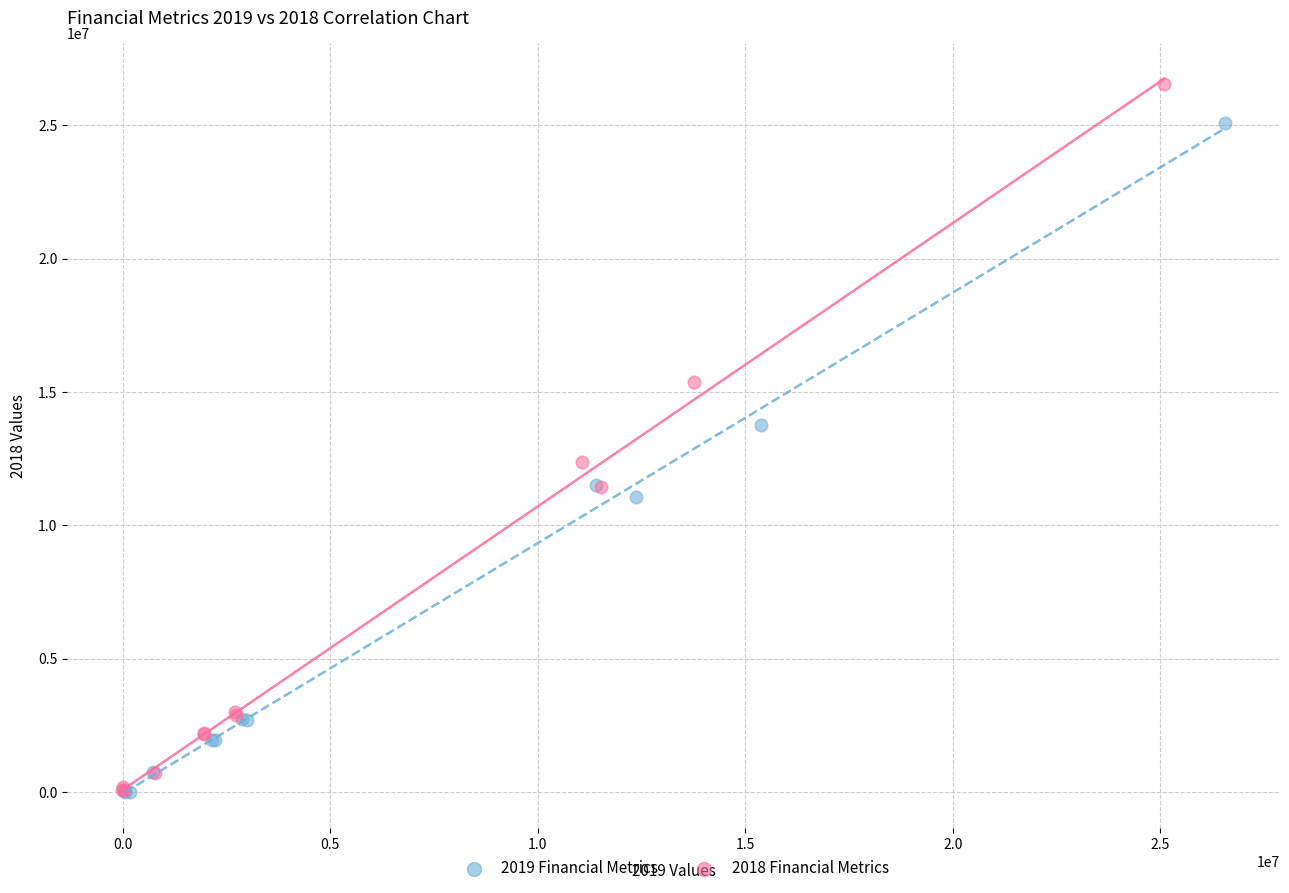

Which series has the widest spread of Y values?

2018 Financial Metrics